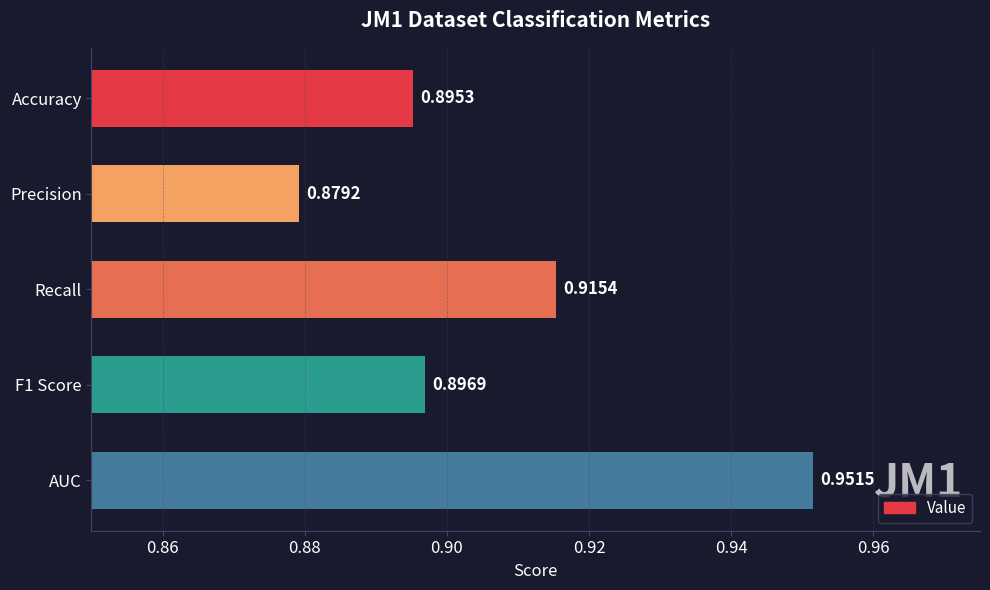

Which label corresponds to the largest value in the chart?

AUC